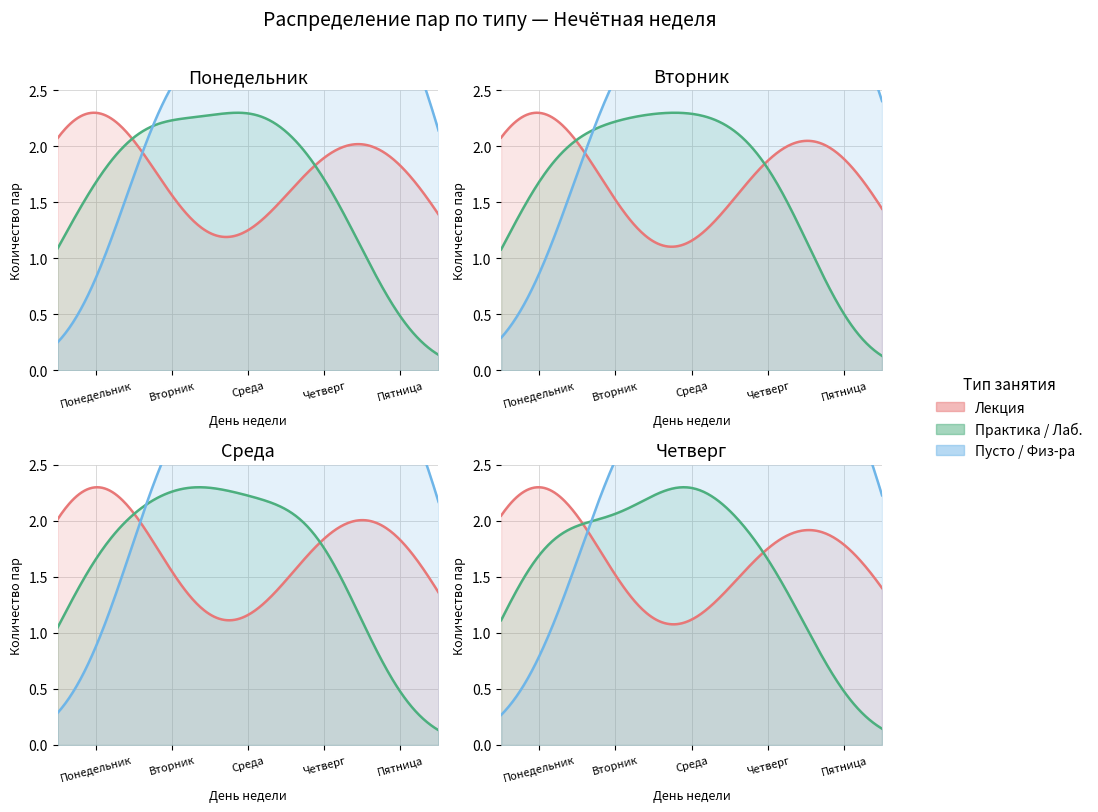

True or false: Практика / Лаб. has more than 1 interior local peaks.

False